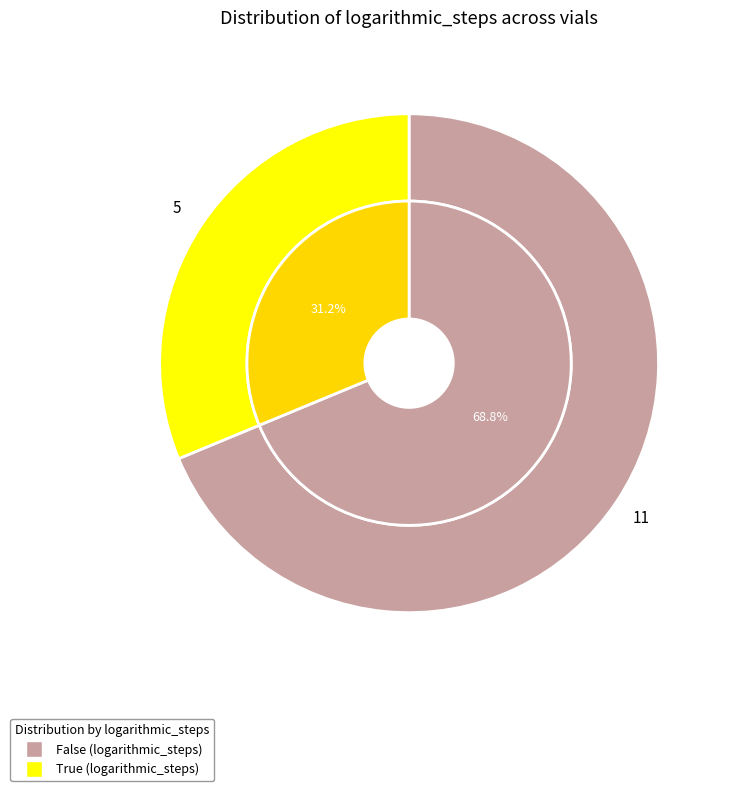

Which slice represents more than half of the pie?

False